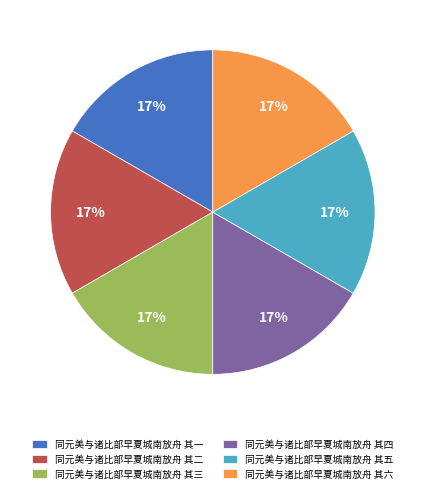

How many segments does this pie chart have?

6